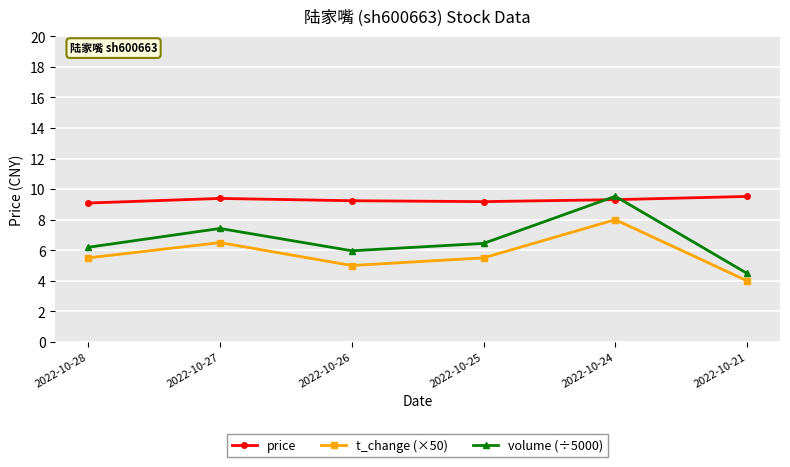

The t_change (×50) series shows 8.5 at 2022-10-25. True or false?

False